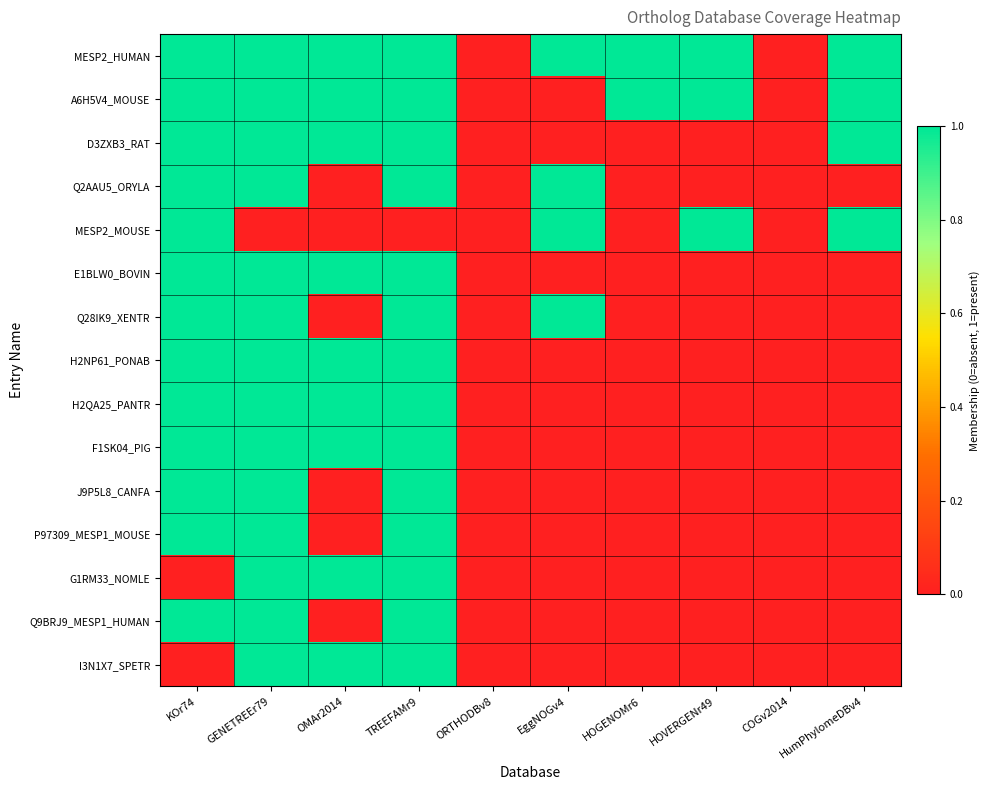

Count the number of data series in this chart.

15